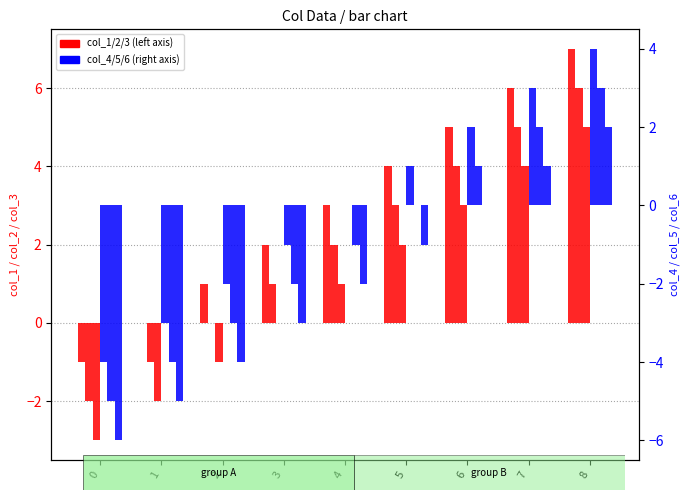

List the labels in order of col_2 value, smallest first.

0, 1, 2, 3, 4, 5, 6, 7, 8